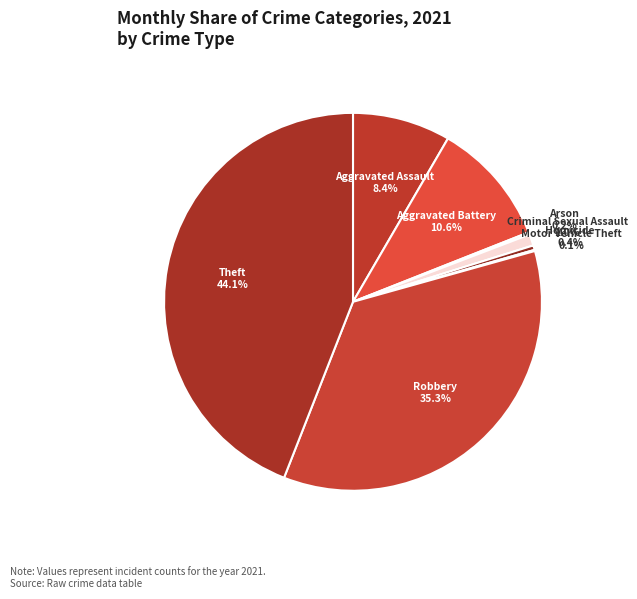

Which has a higher value, Criminal Sexual Assault or Theft?

Theft